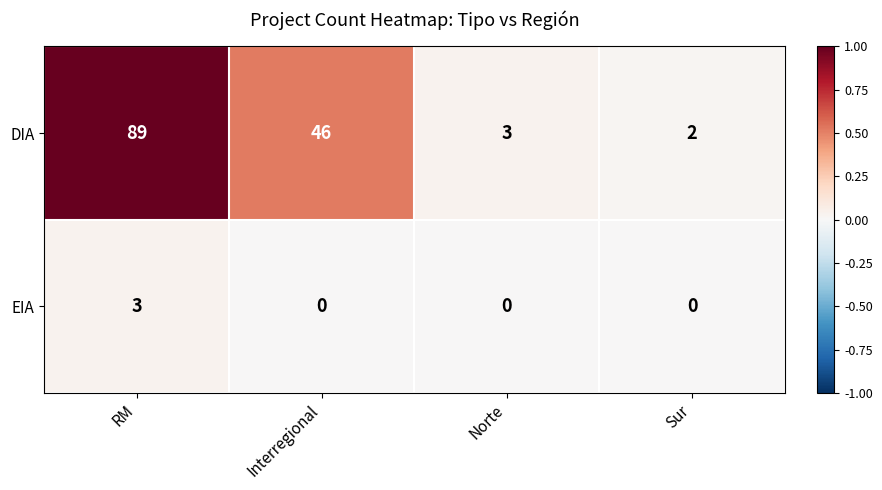

At which label does EIA reach its peak?

RM